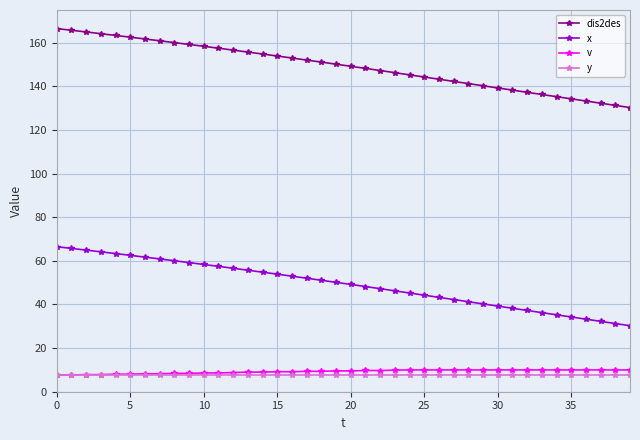

True or false: dis2des and x cross at least once.

False